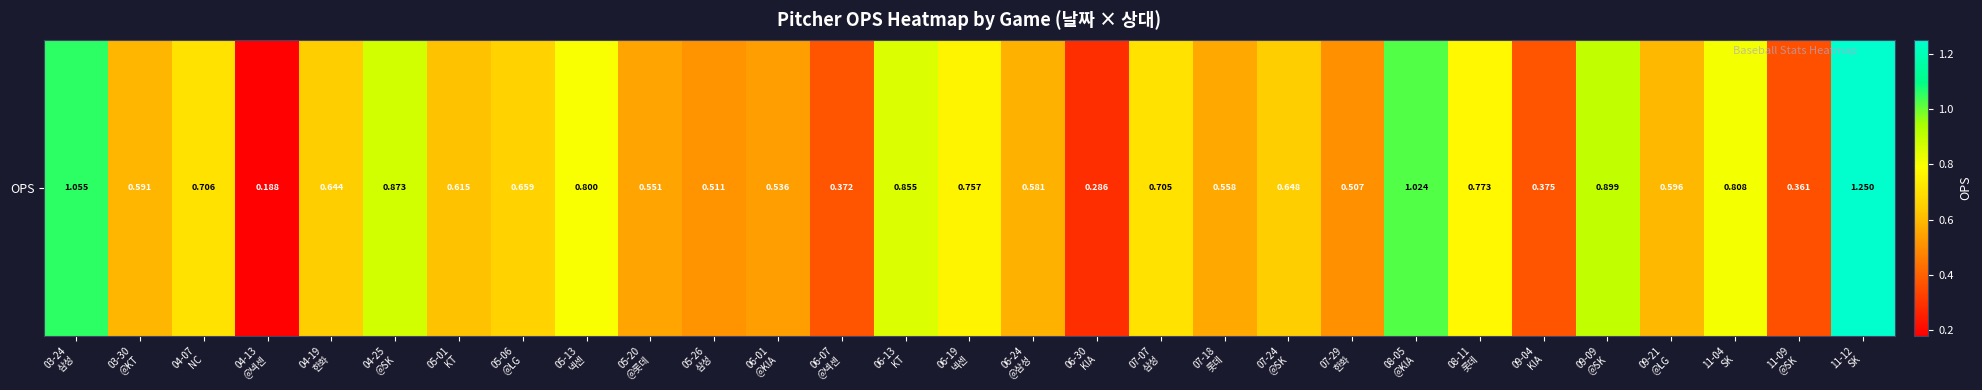

Reading left to right, extract all data points from this chart.

03-24
삼성=1.1	03-30
@KT=0.6	04-07
NC=0.7	04-13
@넥센=0.2	04-19
한화=0.6	04-25
@SK=0.9	05-01
KT=0.6	05-06
@LG=0.7	05-13
넥센=0.8	05-20
@롯데=0.6	05-26
삼성=0.5	06-01
@KIA=0.5	06-07
@넥센=0.4	06-13
KT=0.9	06-19
넥센=0.8	06-24
@삼성=0.6	06-30
KIA=0.3	07-07
삼성=0.7	07-18
롯데=0.6	07-24
@SK=0.6	07-29
한화=0.5	08-05
@KIA=1.0	08-11
롯데=0.8	09-04
KIA=0.4	09-09
@SK=0.9	09-21
@LG=0.6	11-04
SK=0.8	11-09
@SK=0.4	11-12
SK=1.2